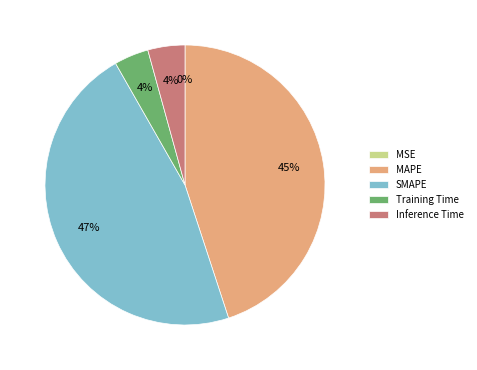

To the nearest percent, what is the average slice percentage?

20%